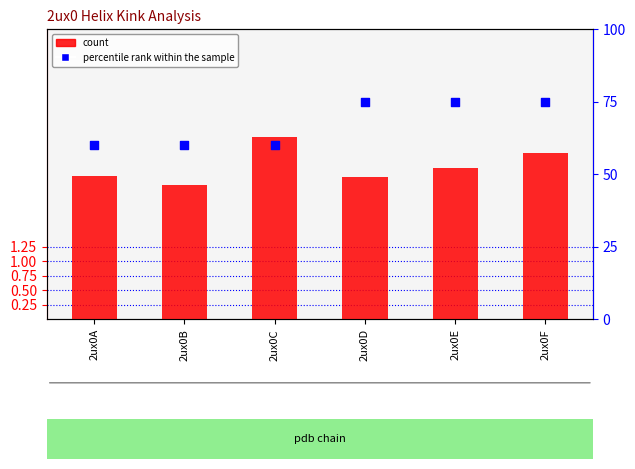

Is the value of percentile rank within the sample at 2ux0D greater than the value of count at 2ux0D?

Yes